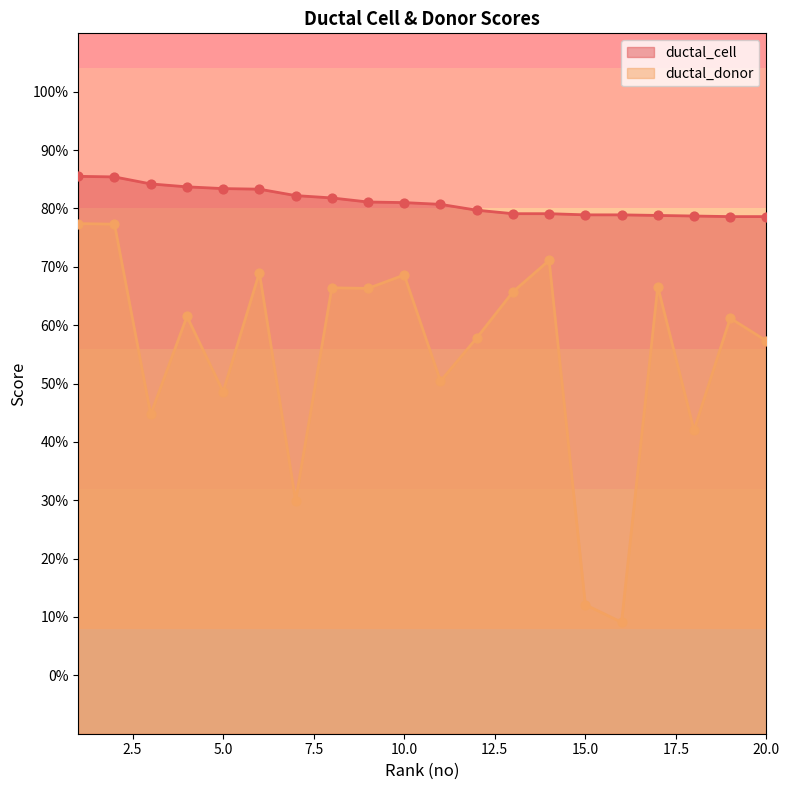

At which category is the sum across all series the highest?

1